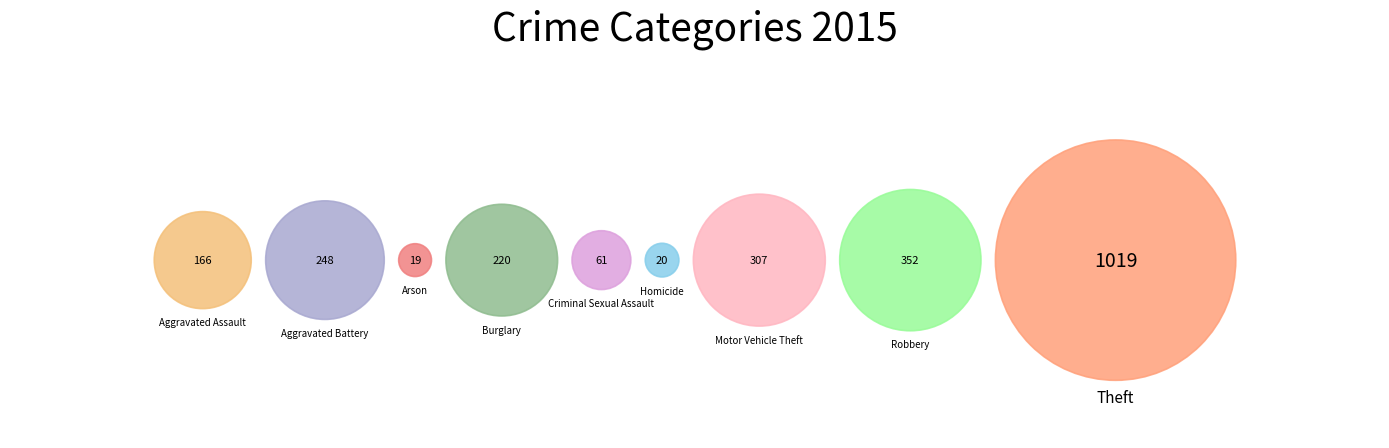

How much of the chart is everything except Arson?

99.2%